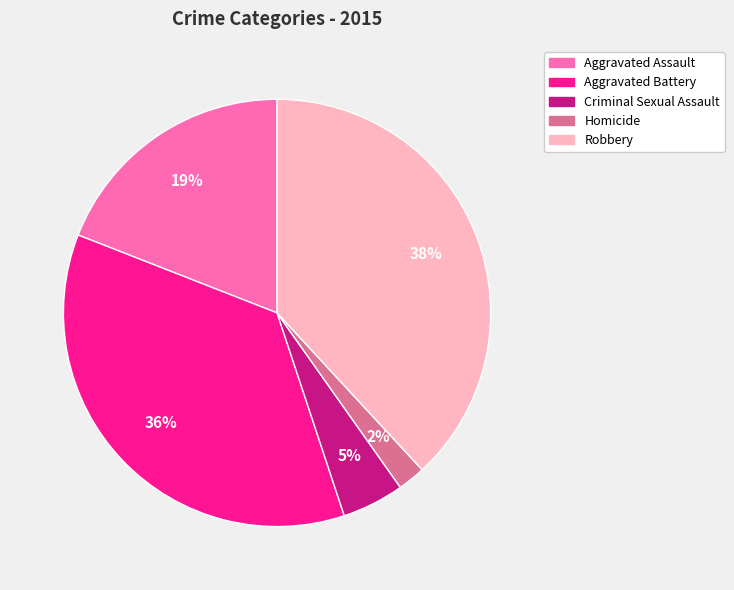

Is there any slice that represents more than half of the pie?

No